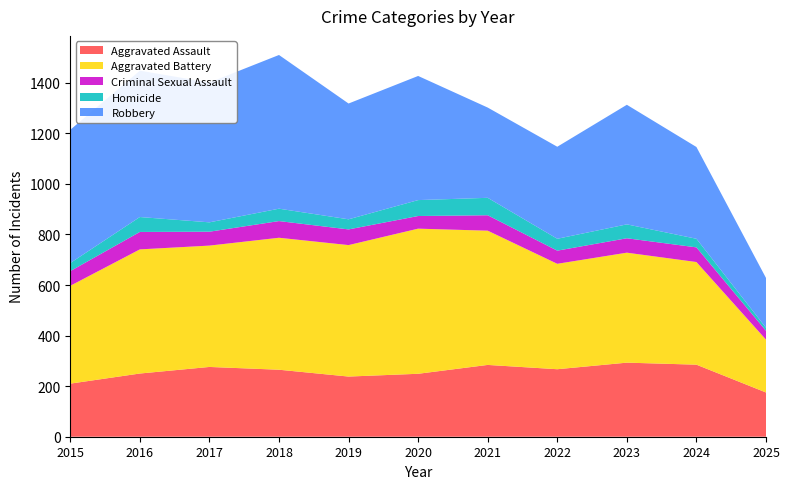

Reading left to right, list all the values displayed in this chart.

Aggravated Assault: 2015=210	2016=250	2017=276	2018=265	2019=238	2020=249	2021=284	2022=267	2023=293	2024=285	2025=175
Aggravated Battery: 2015=387	2016=491	2017=480	2018=522	2019=520	2020=574	2021=531	2022=417	2023=435	2024=406	2025=209
Criminal Sexual Assault: 2015=58	2016=69	2017=55	2018=66	2019=62	2020=50	2021=61	2022=52	2023=57	2024=58	2025=35
Homicide: 2015=32	2016=59	2017=37	2018=49	2019=40	2020=63	2021=69	2022=47	2023=55	2024=34	2025=12
Robbery: 2015=527	2016=579	2017=553	2018=608	2019=458	2020=491	2021=357	2022=364	2023=473	2024=363	2025=197